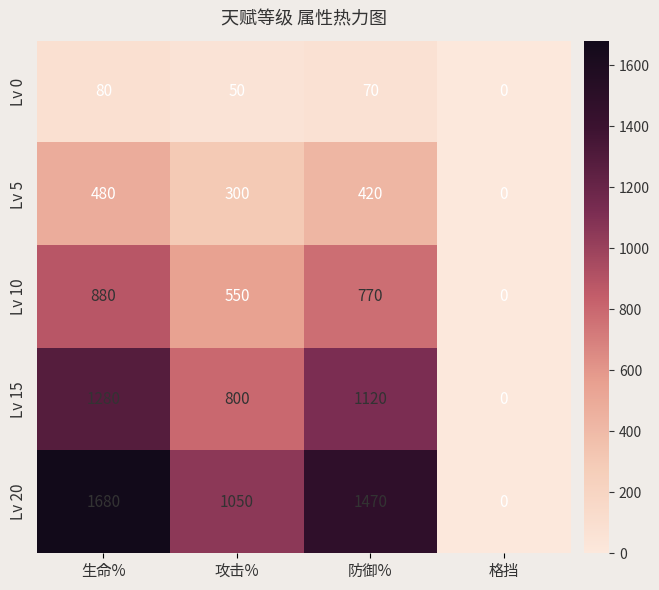

How many Lv 10 values are between 550 and 880?

3